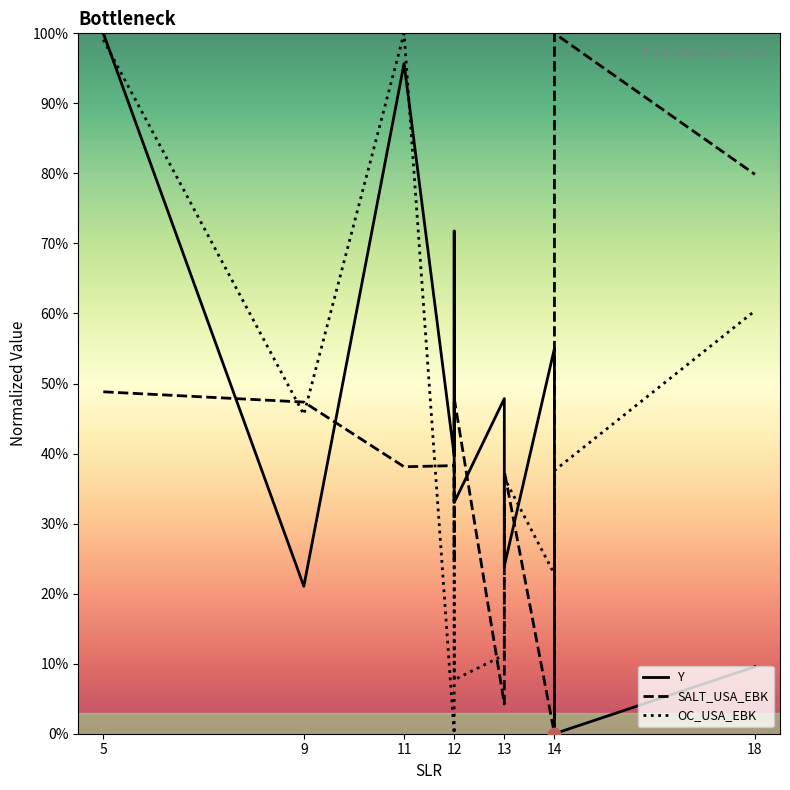

Which series has the largest Y range (max minus min)?

Y